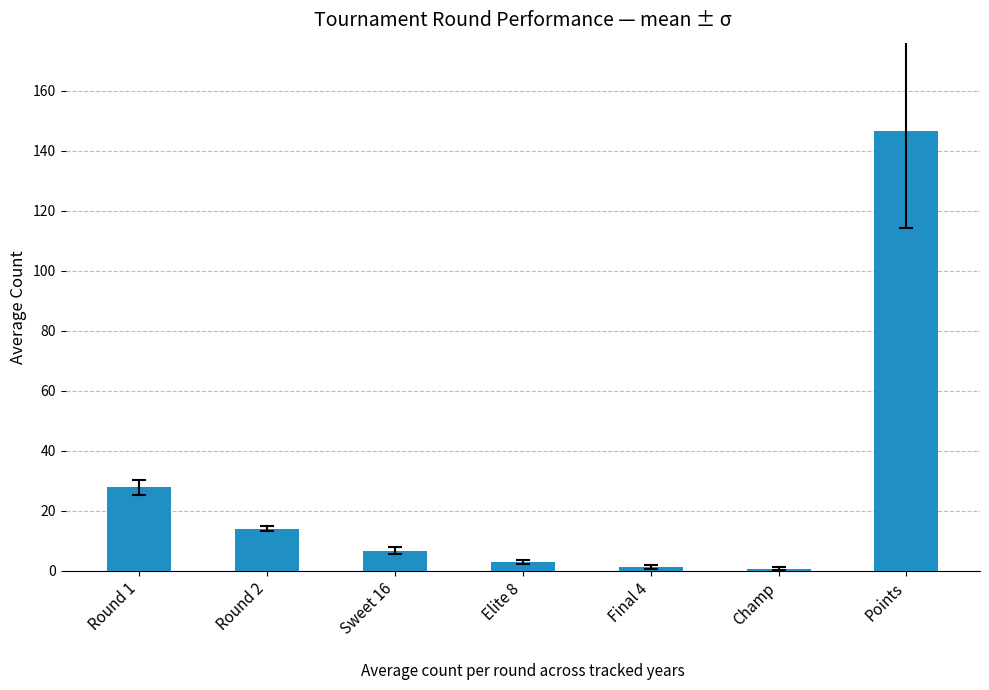

True or false: the data shows 6.7 at Sweet 16.

True